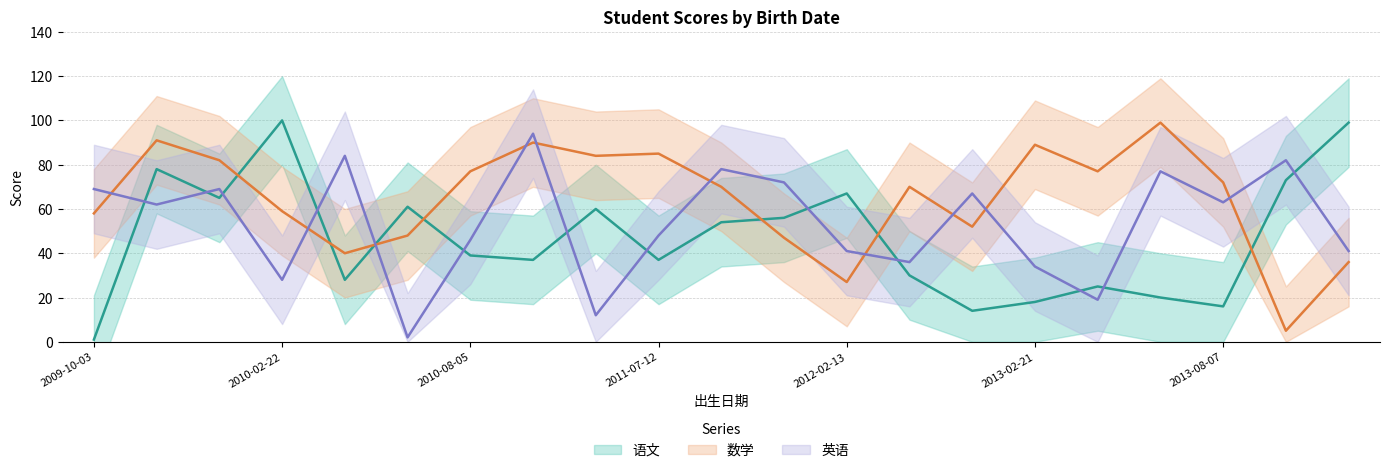

At which label is 语文 closest to 50?

2011-09-13